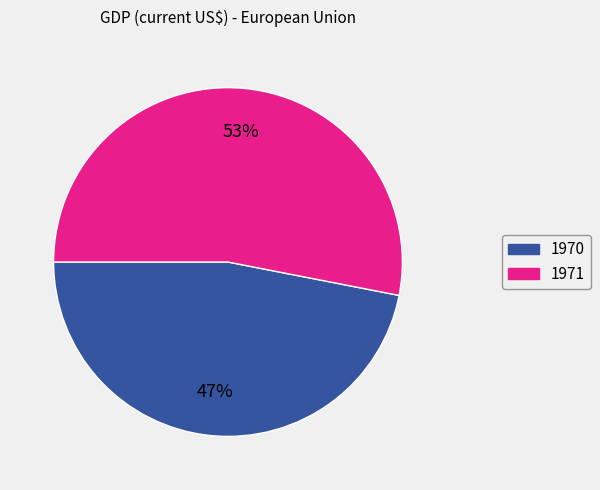

Which slice is the smallest?

1970